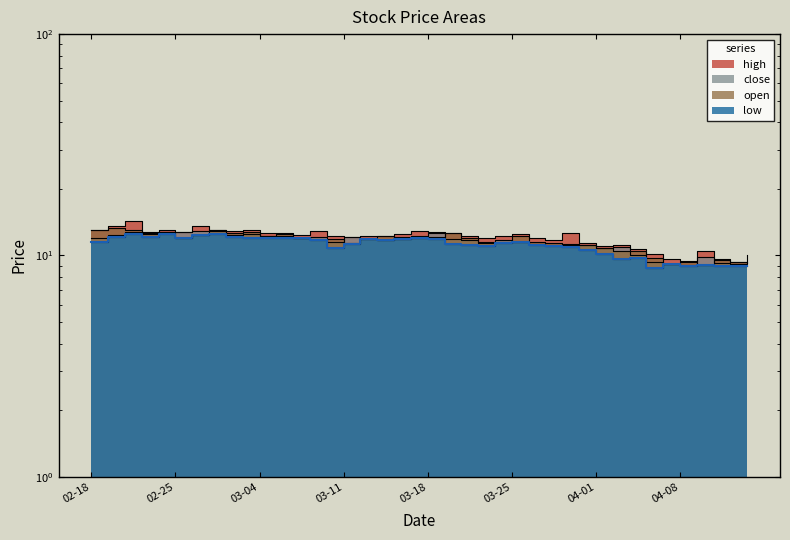

What is the average value of the high series?

12.0